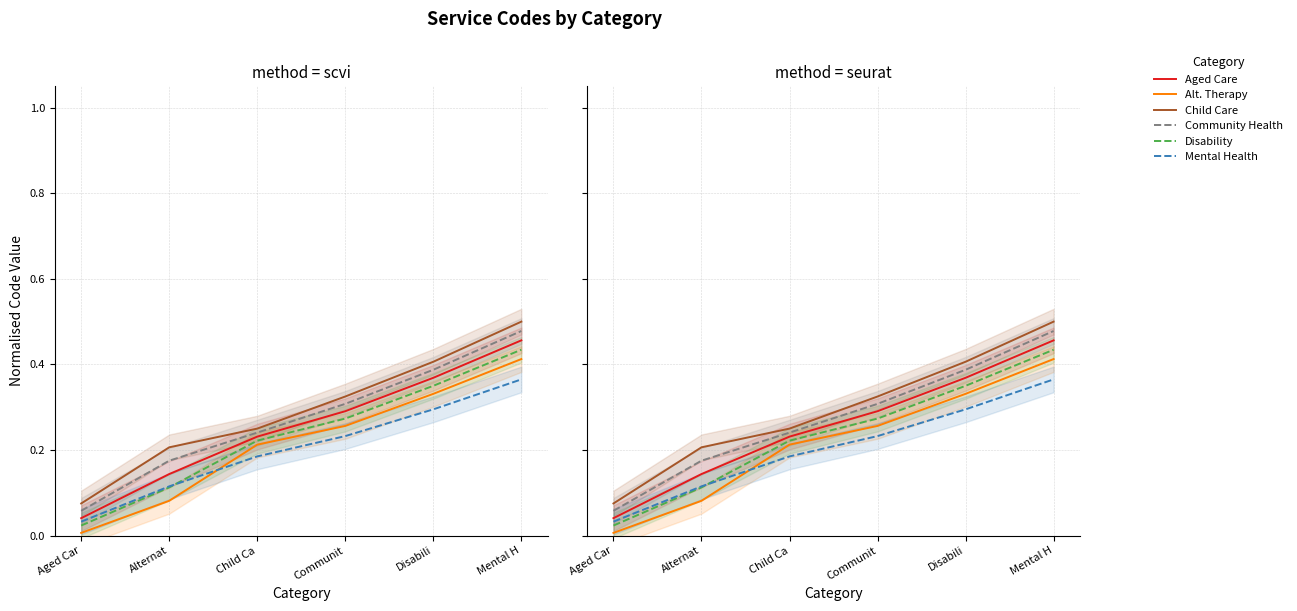

At which label is Disability closest to 0?

Aged Car